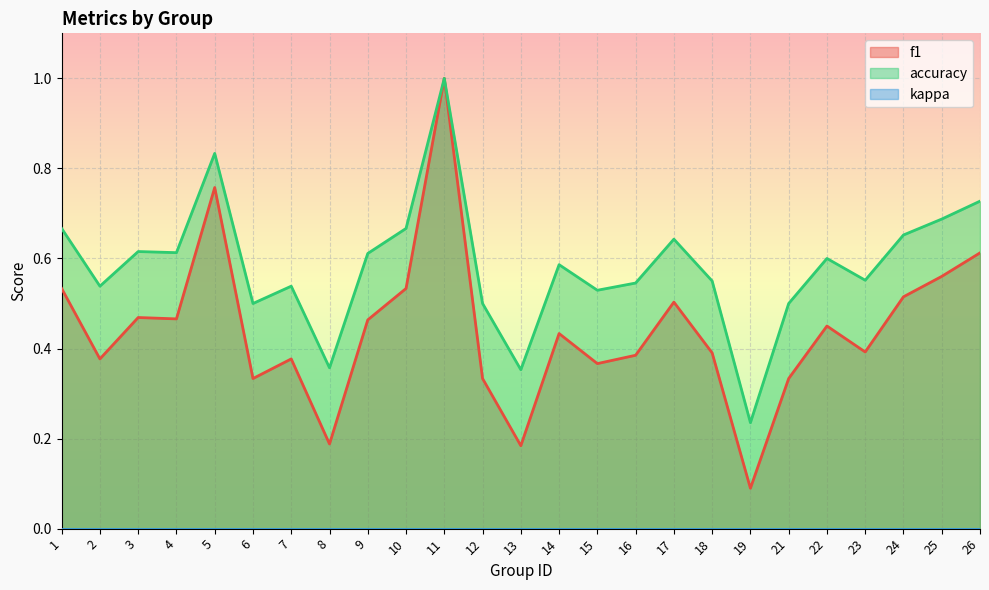

Which category has the highest value across all series?

11